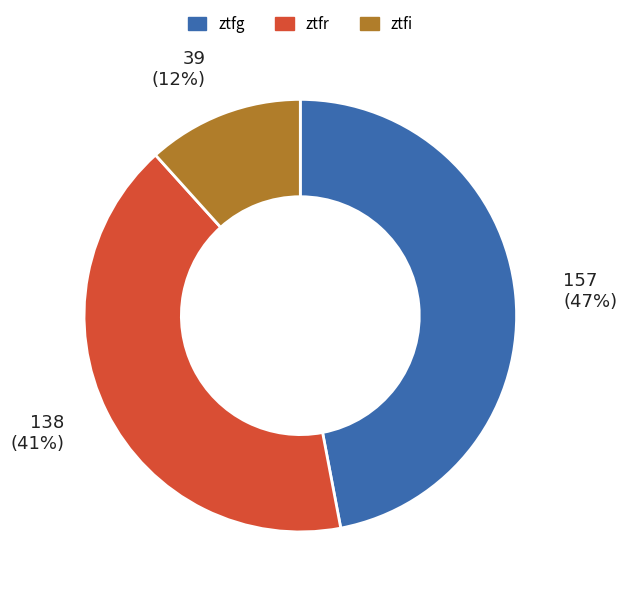

Does ztfr represent more than half of the total?

No